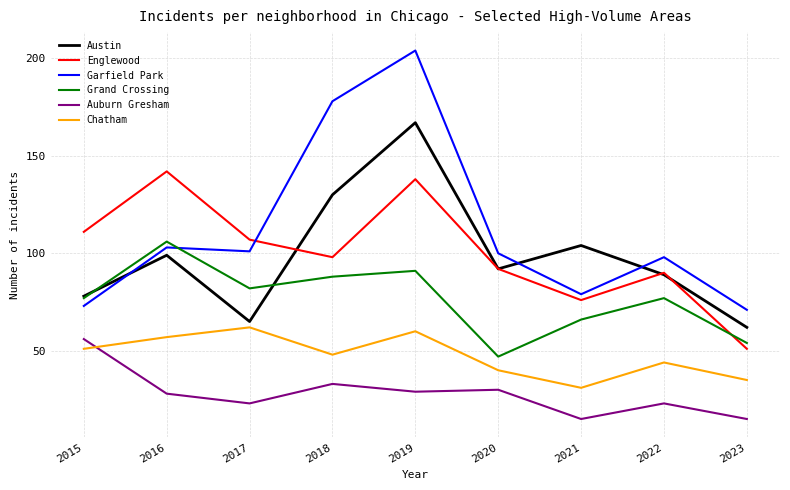

Where is the first local minimum for Grand Crossing?

2017